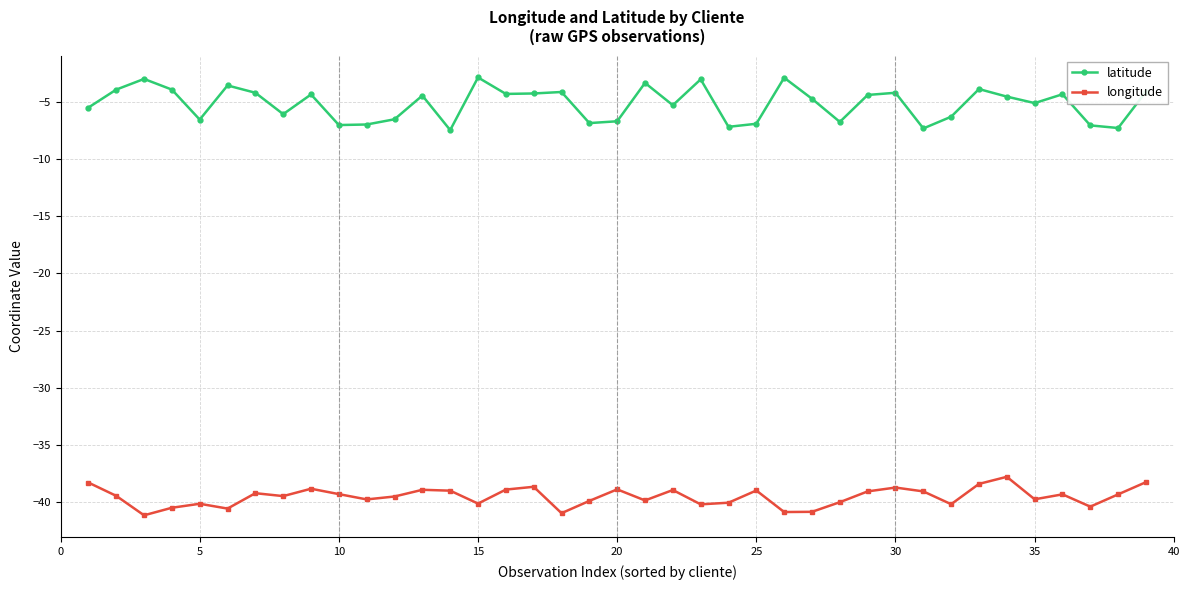

Which series has the largest range (max minus min)?

latitude